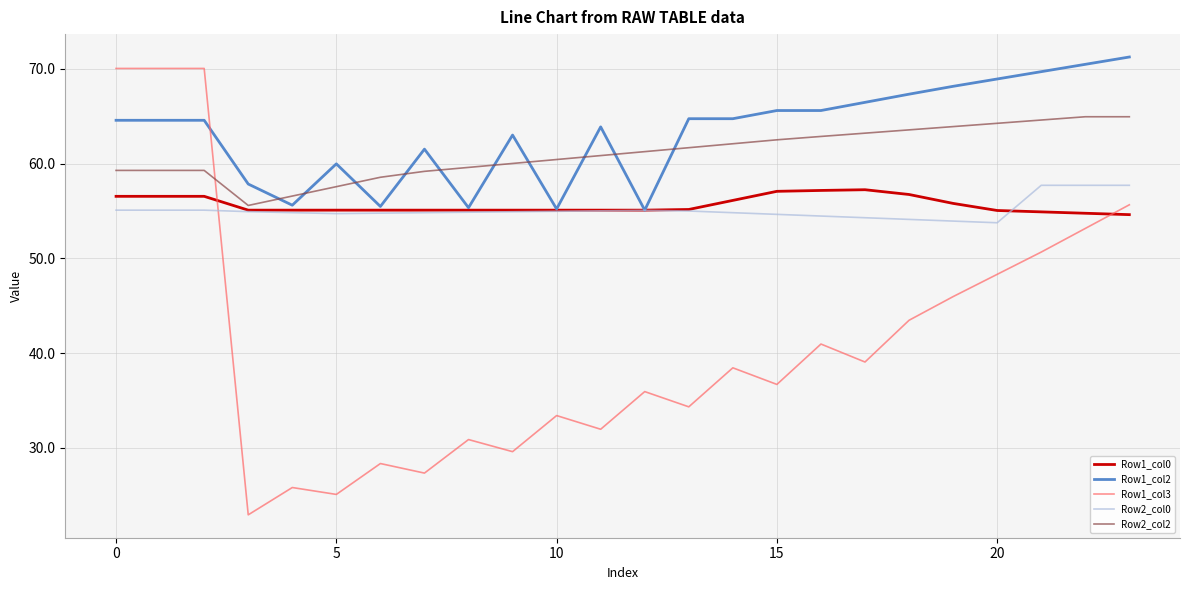

Which series has the widest spread of values?

Row1_col3